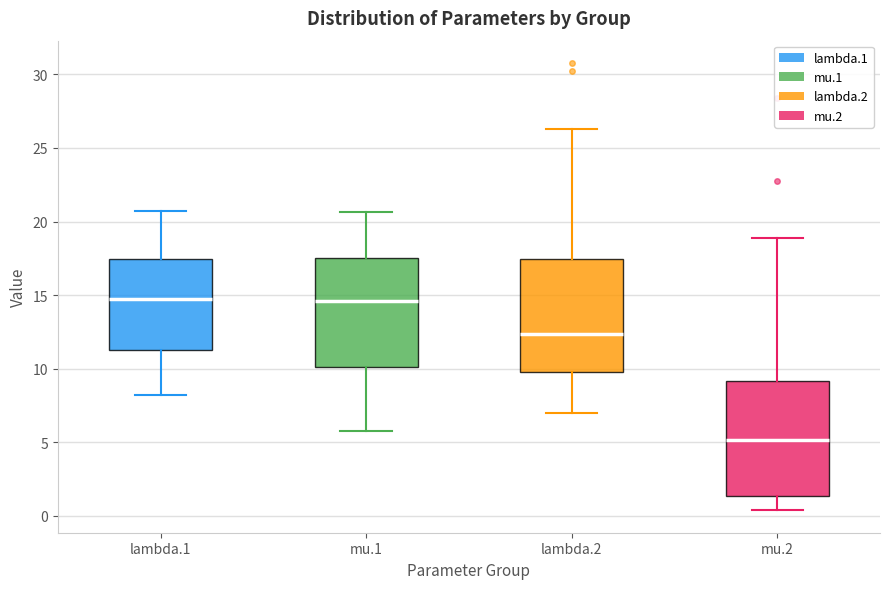

Reading left to right, read every box against the y-axis: the position of its median line, the range the box covers, and the ends of its whiskers. The values are not printed on the chart, so give them approximately, as read against the axis.

lambda.1: median 14.5, box 11.5 to 17.5, whiskers 8.0 to 20.5
mu.1: median 14.5, box 10.0 to 17.5, whiskers 6.0 to 20.5
lambda.2: median 12.5, box 10.0 to 17.5, whiskers 7.0 to 26.5
mu.2: median 5.0, box 1.5 to 9.0, whiskers 0.5 to 19.0